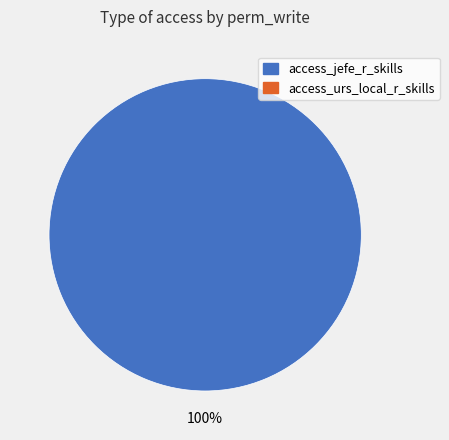

Is there any slice that represents more than half of the pie?

Yes